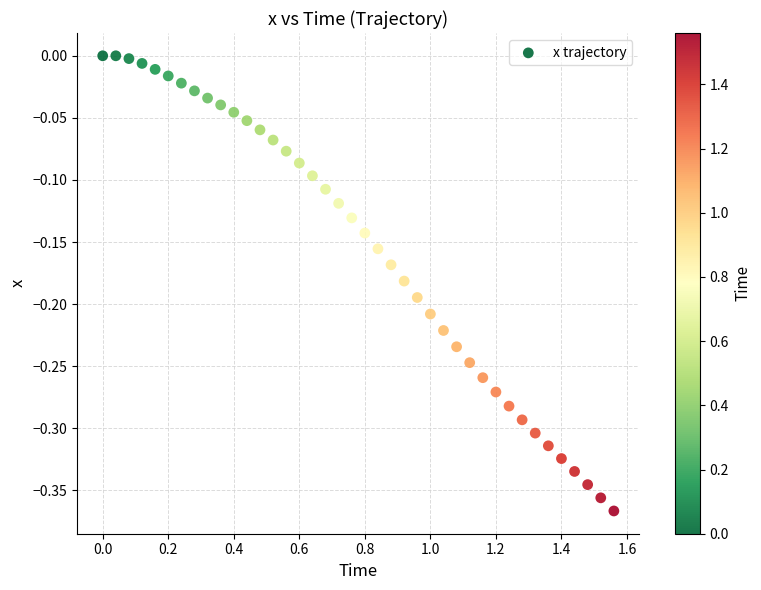

What is the range of X values (max minus min)?

1.6